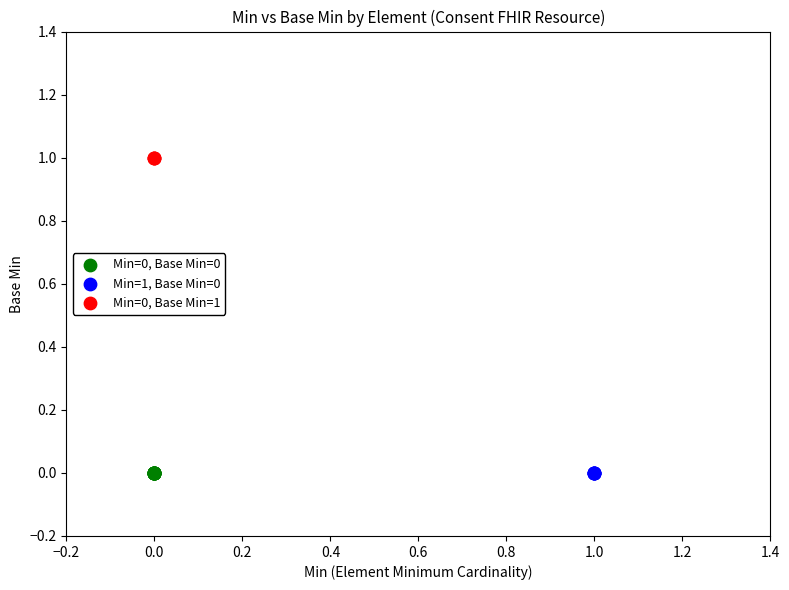

Which series contains the highest Y value?

Min=0, Base Min=1